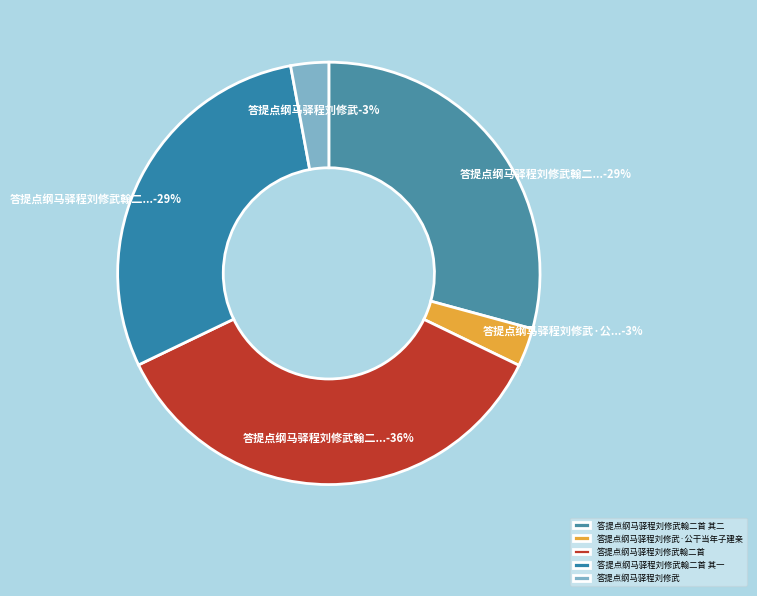

Which category has the smallest portion of the pie?

答提点纲马驿程刘修武